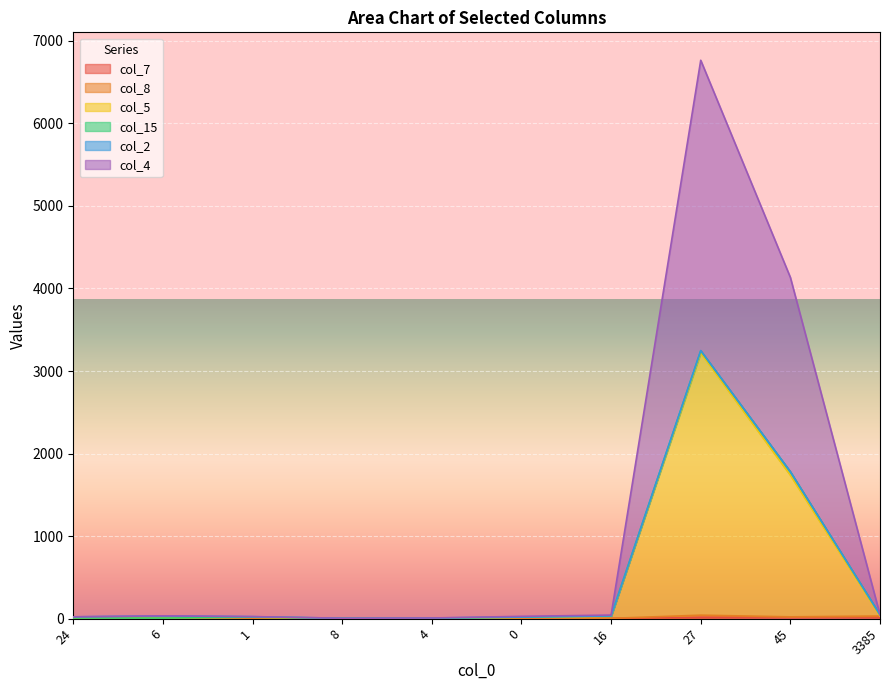

At which label does col_7 first exceed 4?

16